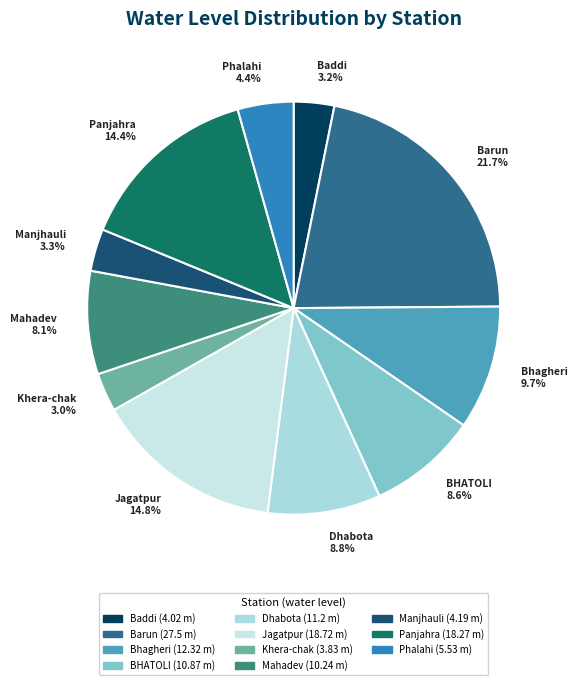

To the nearest percent, what is the difference between the Baddi and Panjahra slice percentages?

11%